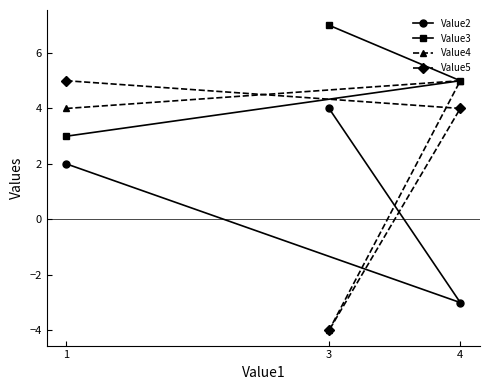

What is the value of the Value5 point at the 1st from the left?

5